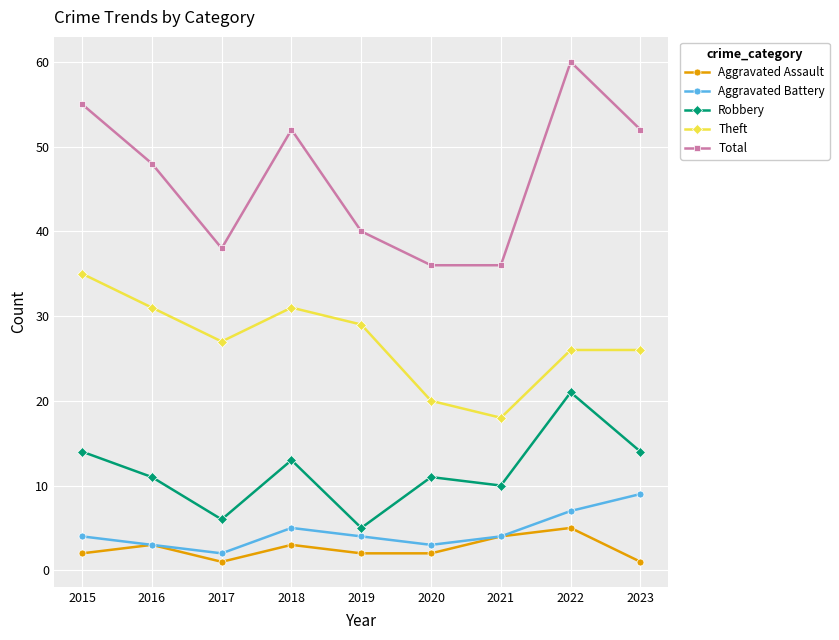

Is it true that Total equals 76 at 2018?

False